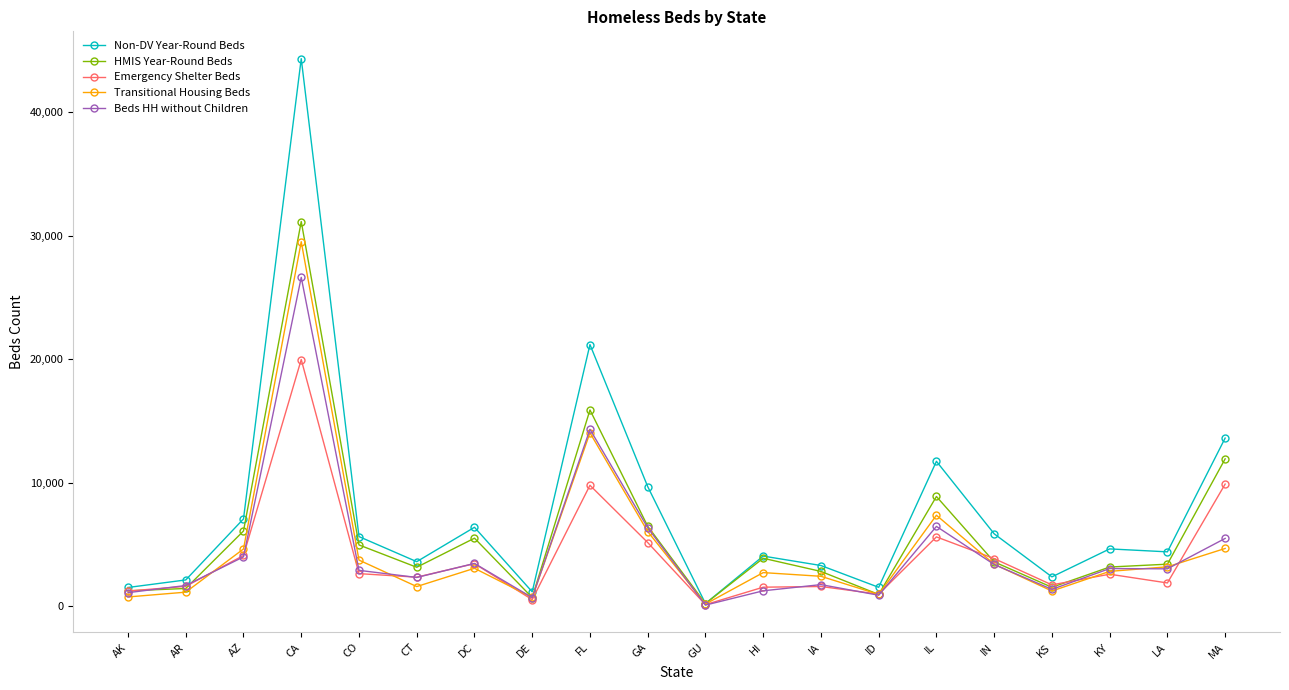

Read the Non-DV Year-Round Beds value at HI, to the nearest 50.

4050